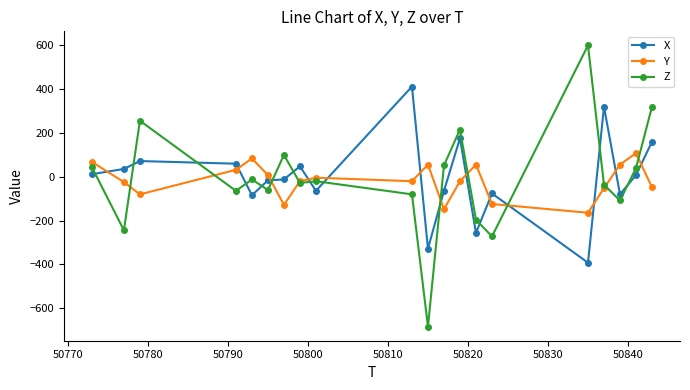

Does the chart display data point markers on the line(s)?

Yes